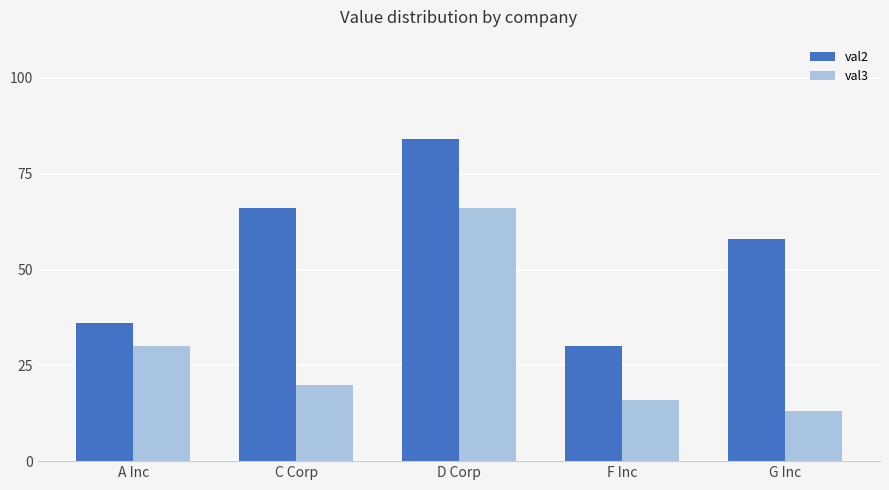

Is it true that val3 equals 117 at D Corp?

False